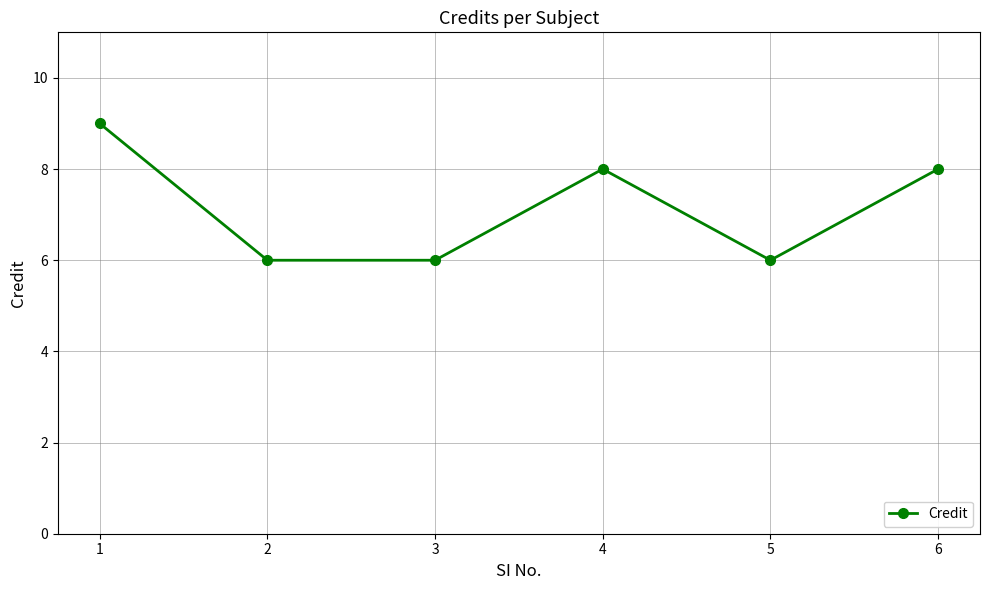

How many points are higher than both their immediate neighbors (excluding endpoints)?

1